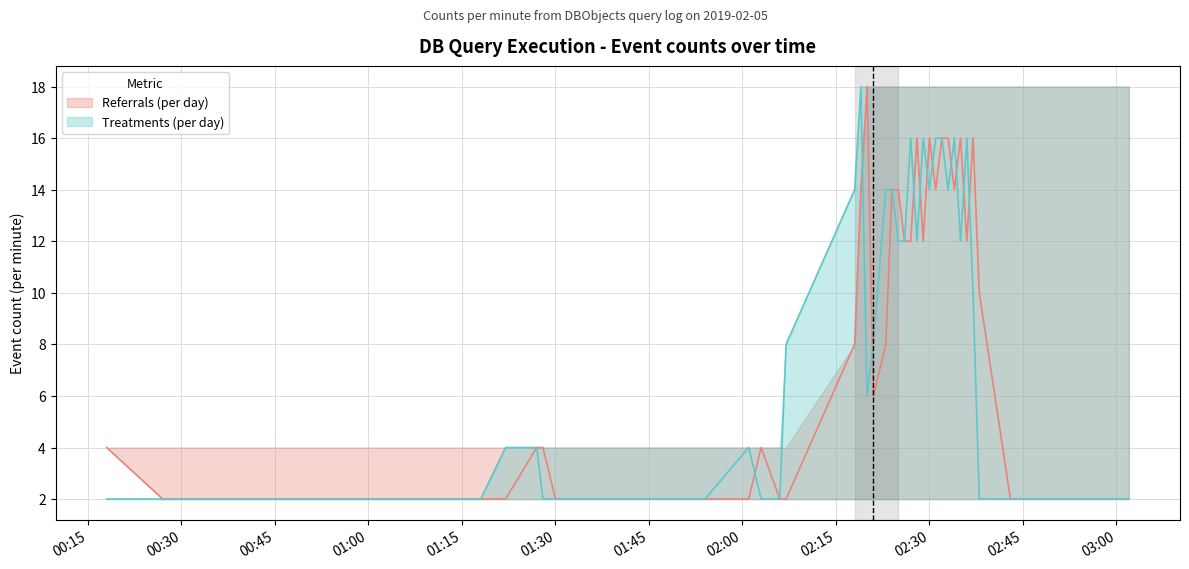

What position from the right is 01:30?

35